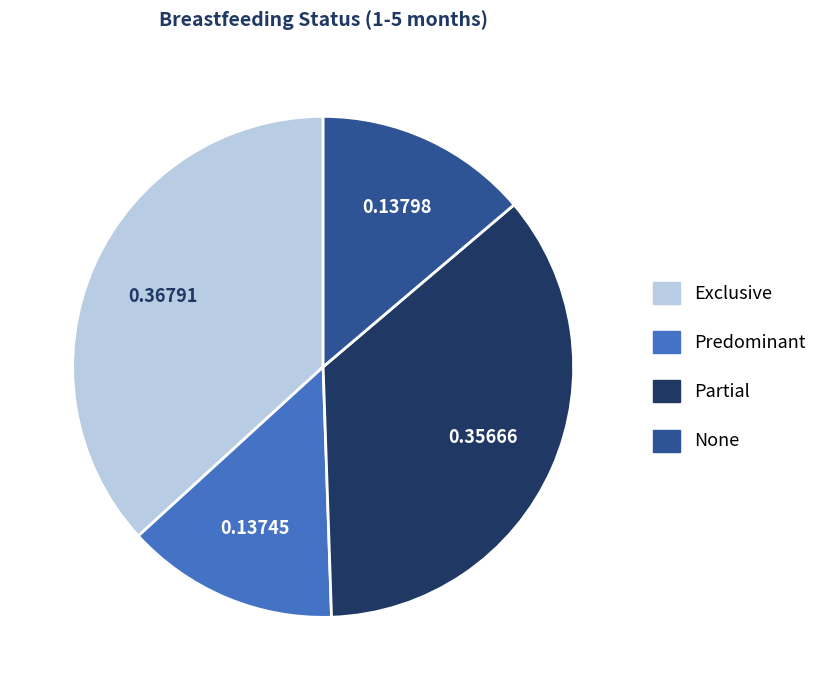

Is there a majority slice in this chart?

No